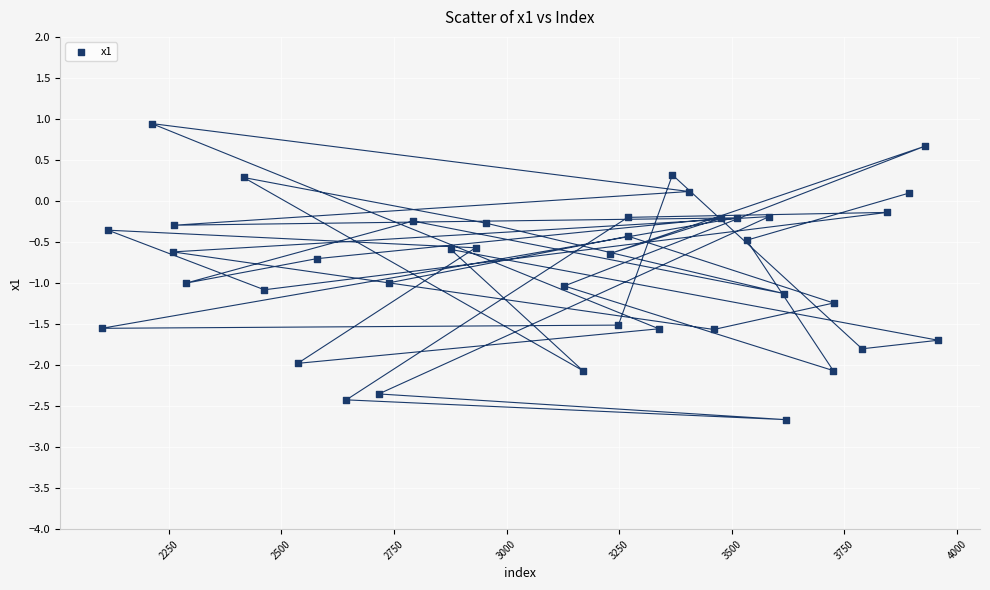

What is the range of X values (max minus min)?

1857.0